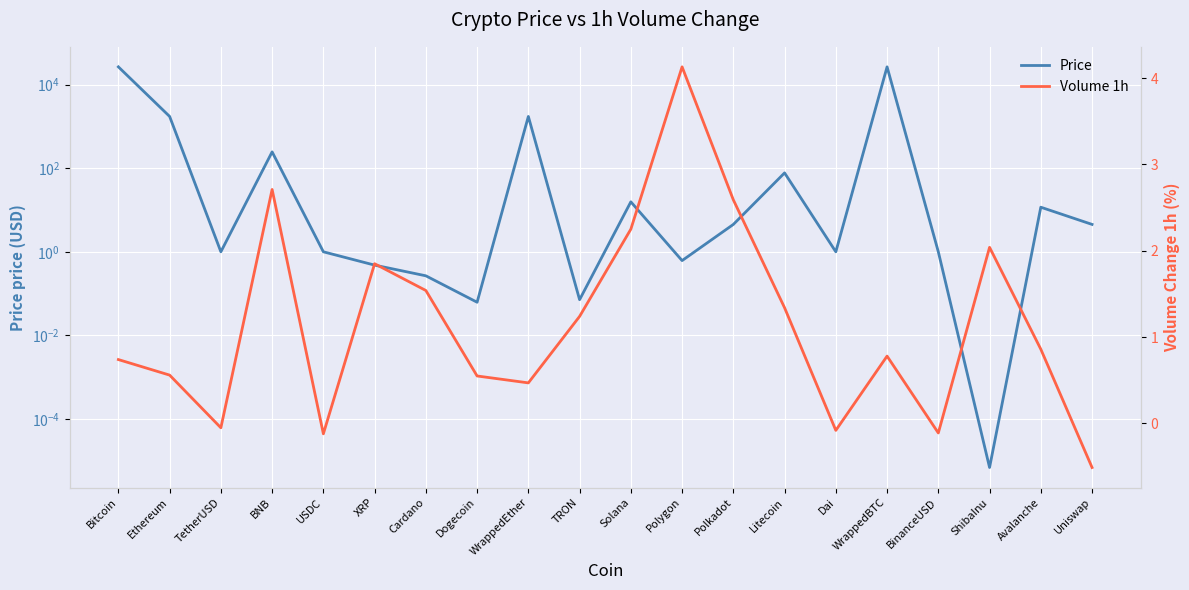

Is it true that Volume 1h equals -0.1 at Uniswap?

False